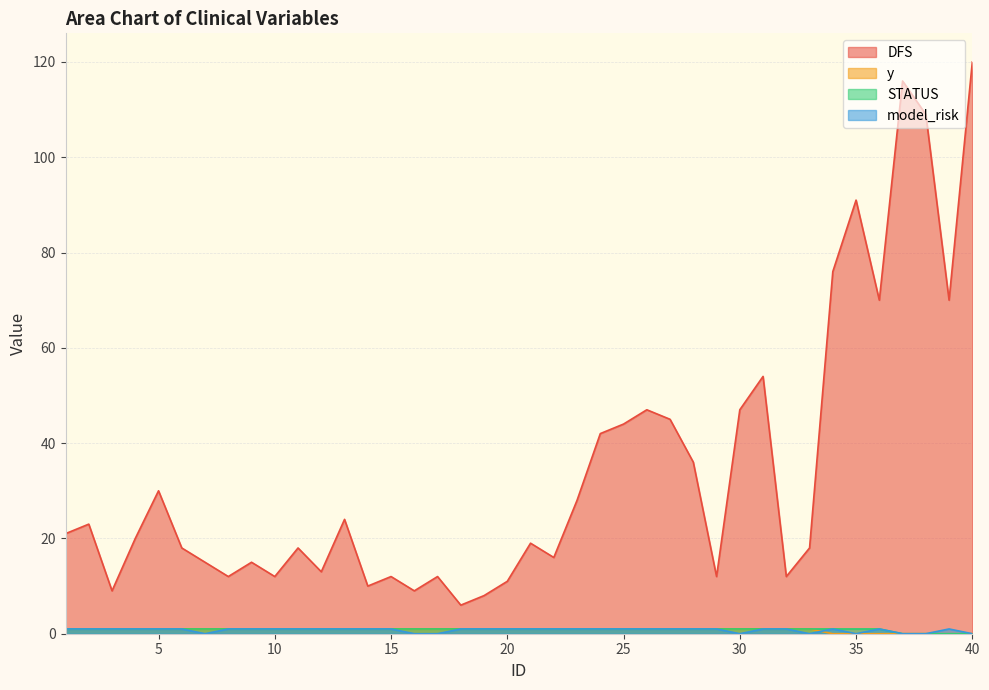

Rank the categories by STATUS value from lowest to highest.

37, 38, 39, 40, 1, 2, 3, 4, 5, 6, 7, 8, 9, 10, 11, 12, 13, 14, 15, 16, 17, 18, 19, 20, 21, 22, 23, 24, 25, 26, 27, 28, 29, 30, 31, 32, 33, 34, 35, 36